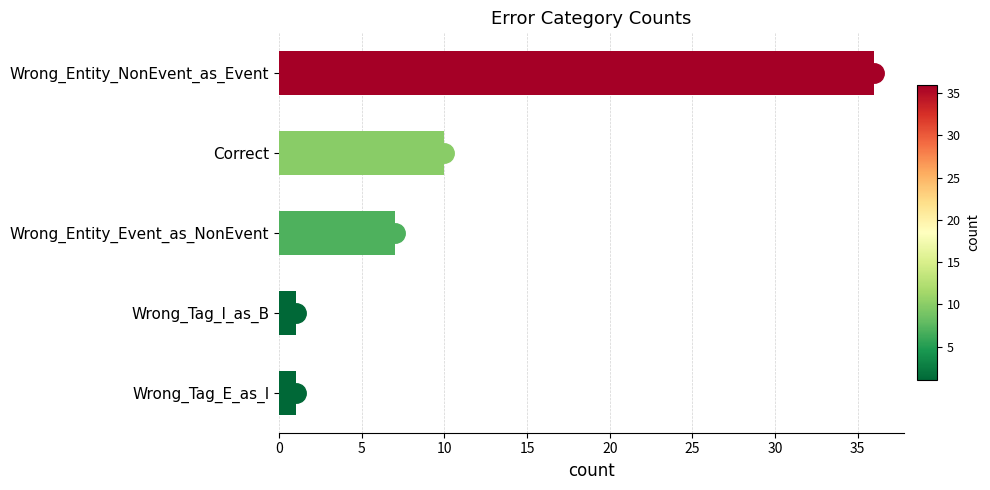

Reading top to bottom, list all the values displayed in this chart.

36	10	7	1	1